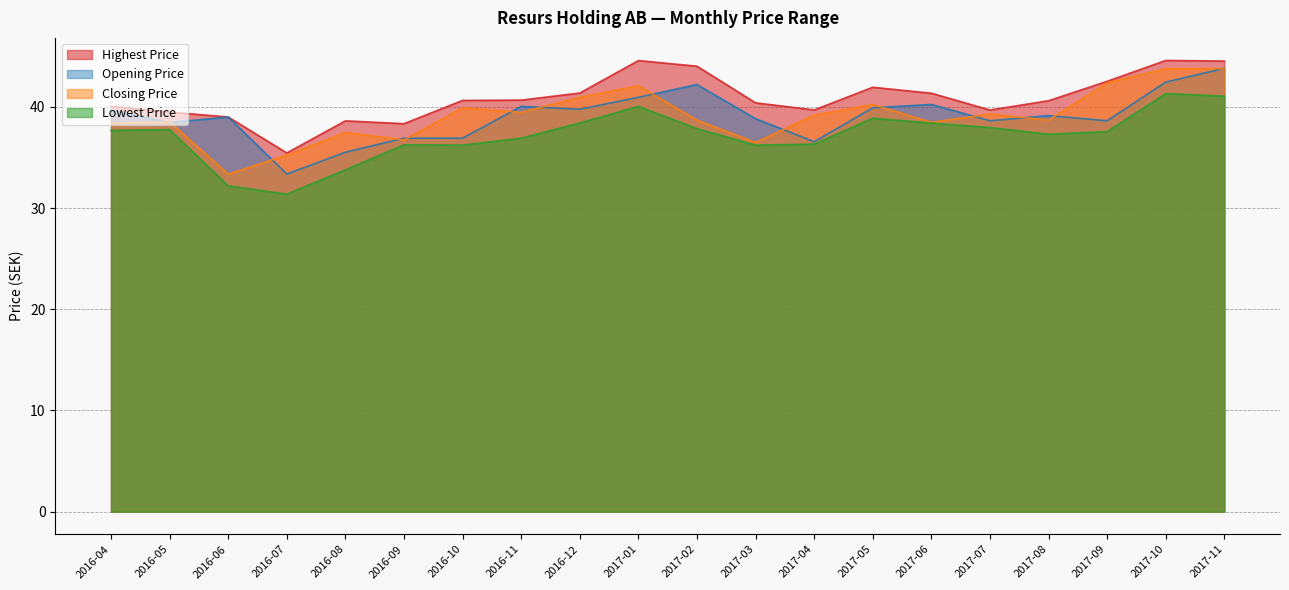

Reading left to right, extract all data points from this chart.

Opening Price: 39.7	38.5	39.0	33.4	35.5	36.9	36.9	40.1	39.8	41.0	42.2	38.8	36.6	39.9	40.2	38.6	39.1	38.6	42.5	43.8
Highest Price: 40.1	39.5	39.0	35.5	38.6	38.4	40.6	40.7	41.4	44.6	44.0	40.4	39.7	42.0	41.4	39.7	40.6	42.5	44.6	44.5
Lowest Price: 37.7	37.8	32.2	31.4	33.8	36.3	36.2	36.9	38.4	40.1	37.9	36.2	36.3	38.9	38.4	38.0	37.3	37.6	41.3	41.1
Closing Price: 38.4	38.5	33.4	35.2	37.5	36.8	39.9	39.5	41.0	42.1	38.7	36.5	39.2	40.2	38.5	39.3	38.7	42.4	43.8	43.8